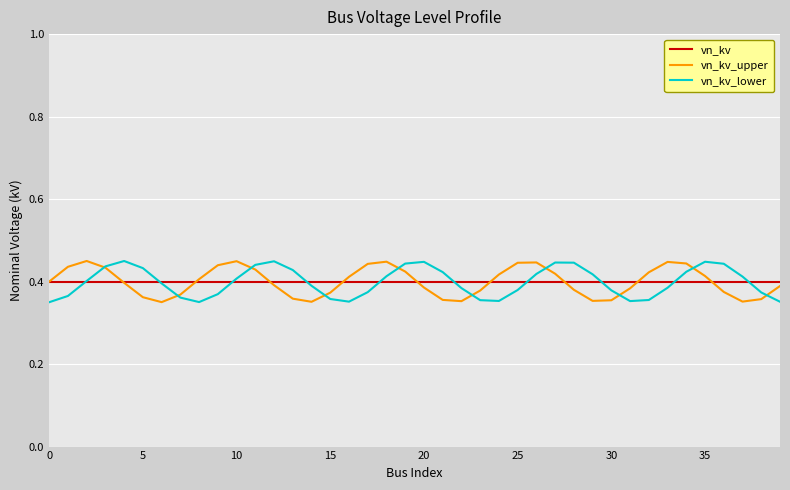

The vn_kv_upper series shows 0.2 at 30. True or false?

False